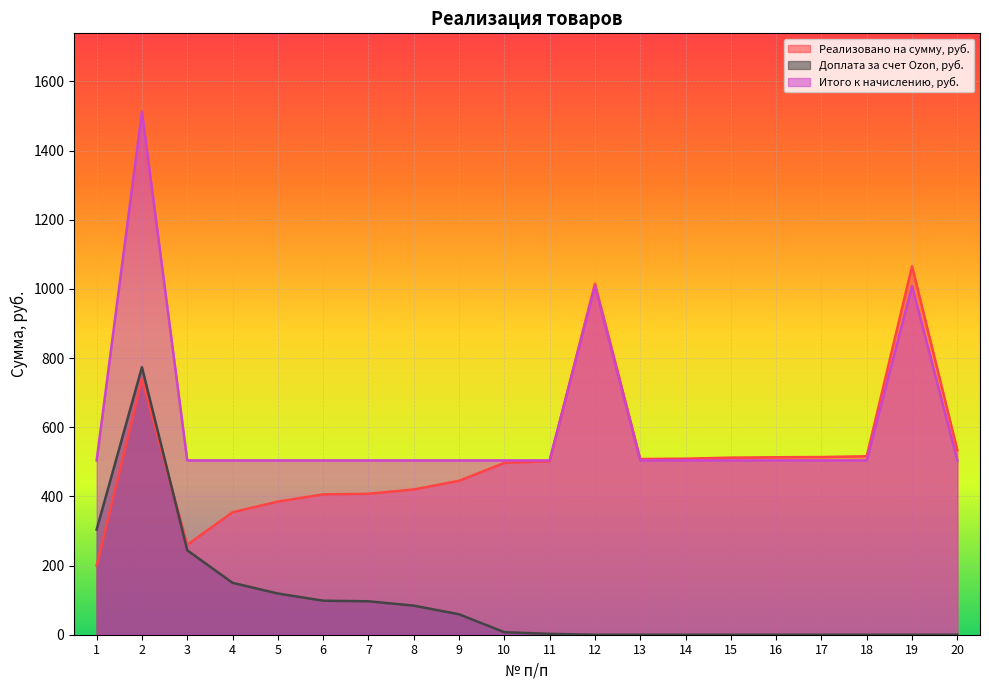

The value of Реализовано на сумму, руб. at 16 is 704.3. True or false?

False